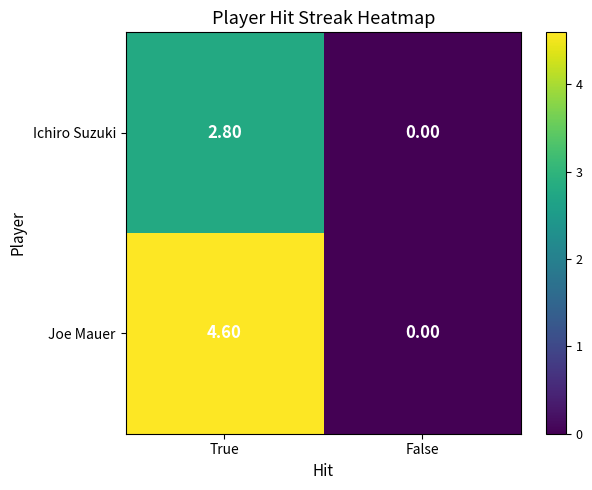

How many distinct data groups are displayed?

2